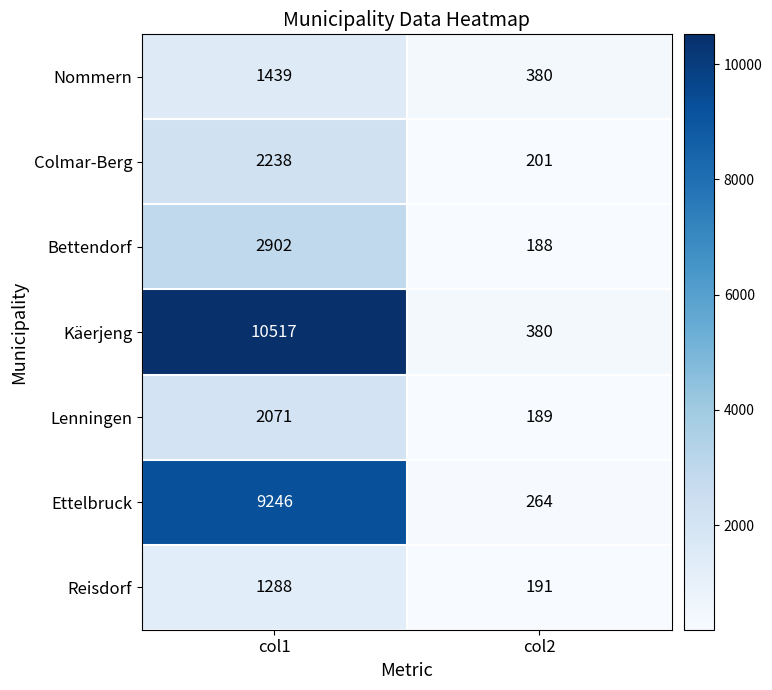

Which category has the highest value across all series?

col1